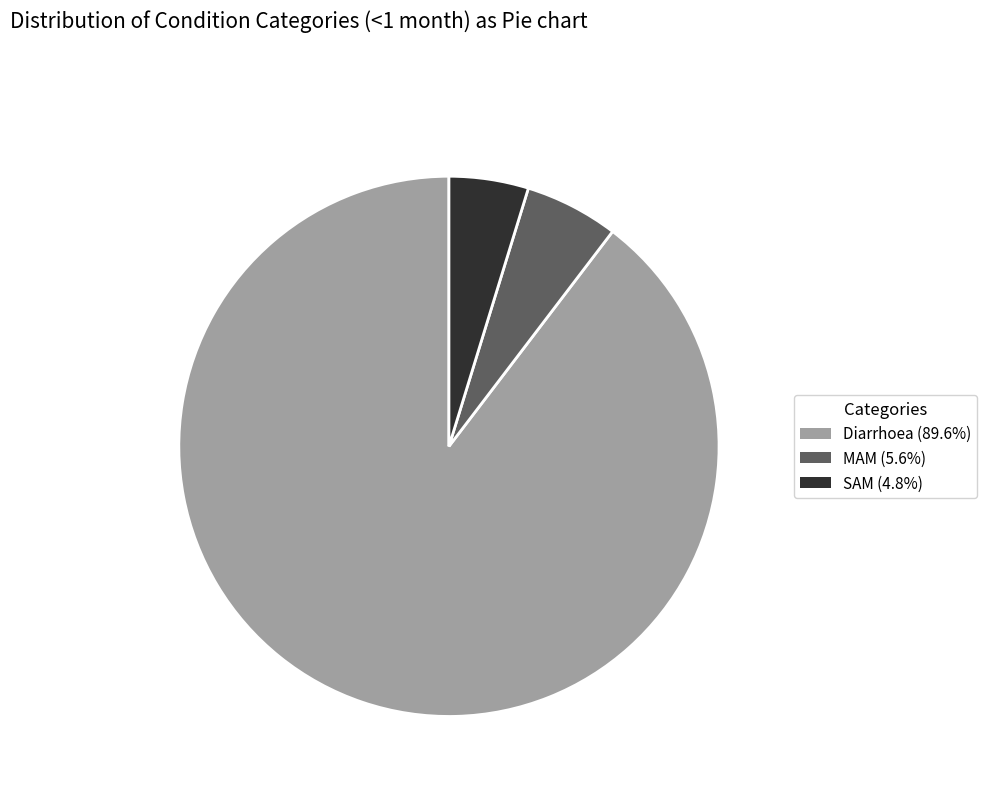

Rank the categories by value from highest to lowest.

Diarrhoea, MAM, SAM